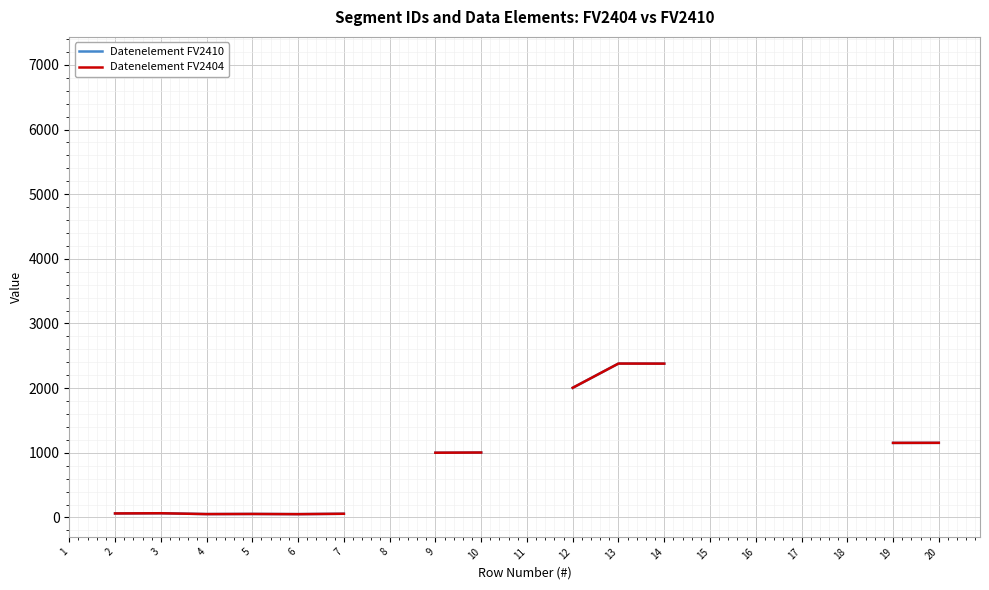

List the series in order of their overall mean, lowest first.

Datenelement FV2410, Datenelement FV2404